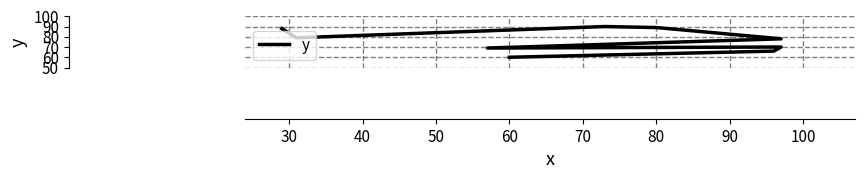

What is the change in value from 70 to 90?

-3